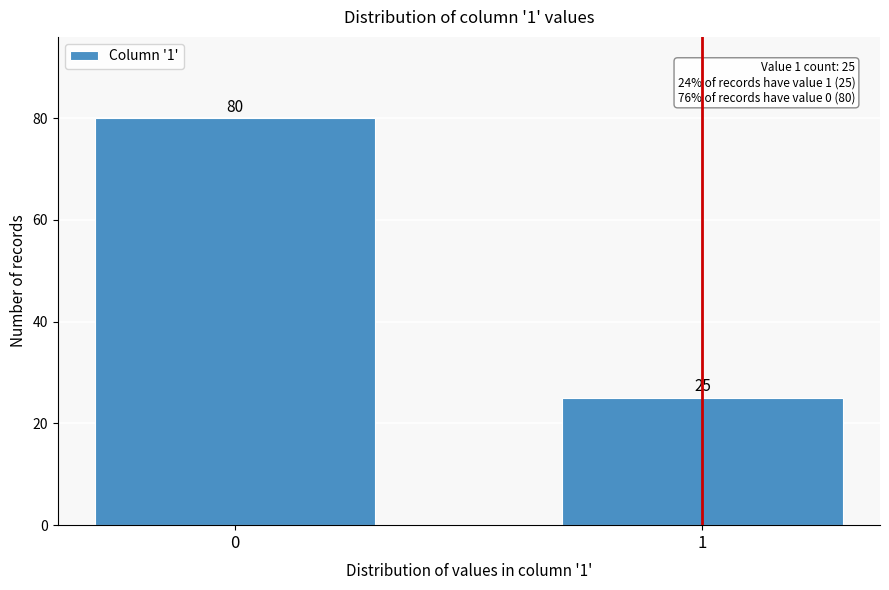

Reading left to right, list all the values displayed in this chart.

0=80	1=25